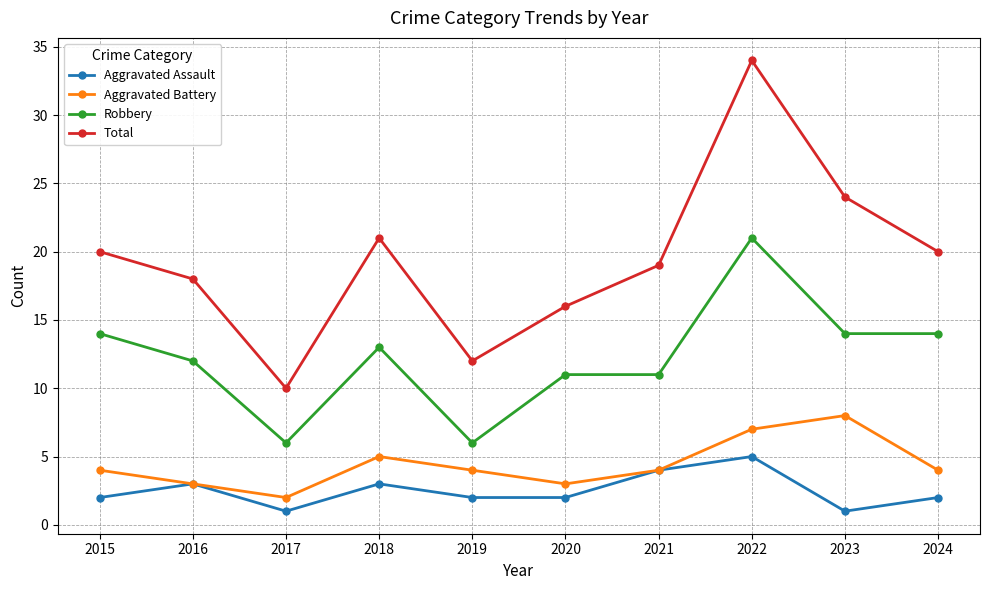

At which label does Aggravated Battery reach its peak?

2023